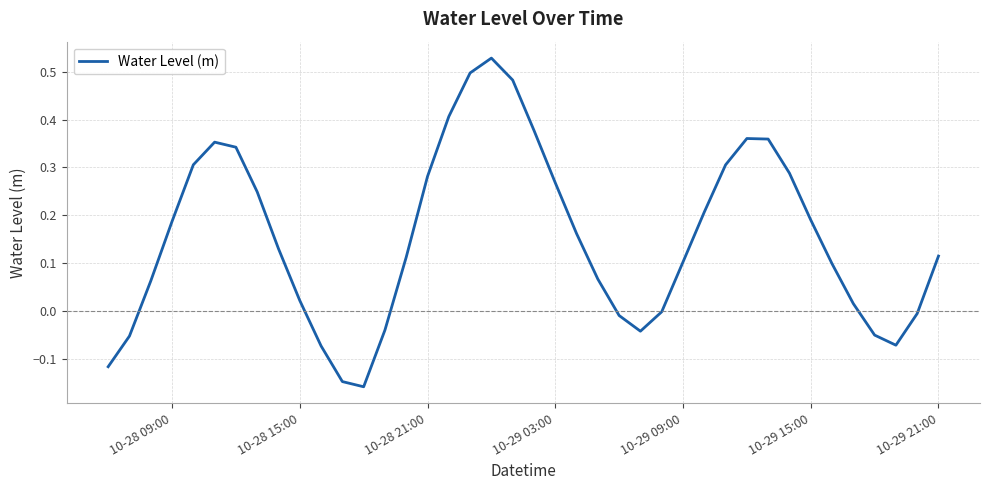

Does the chart display data point markers on the line(s)?

No